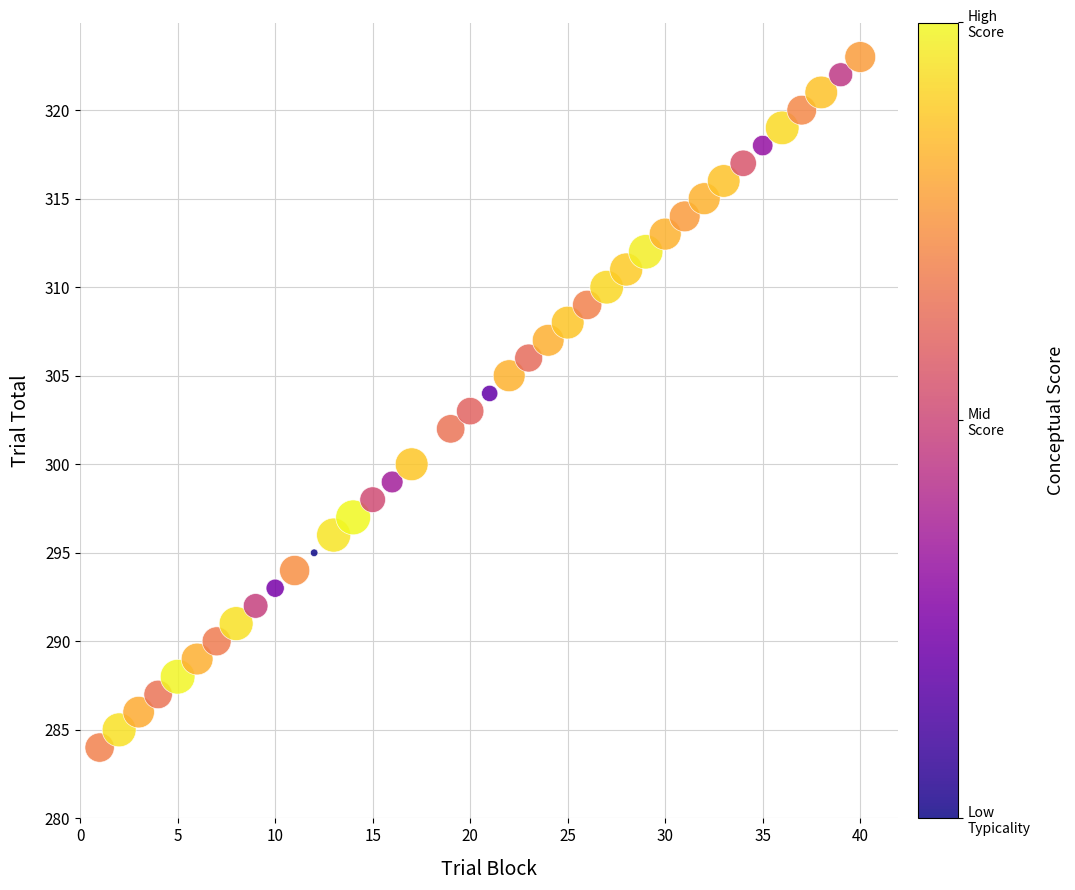

What is the range of X values (max minus min)?

39